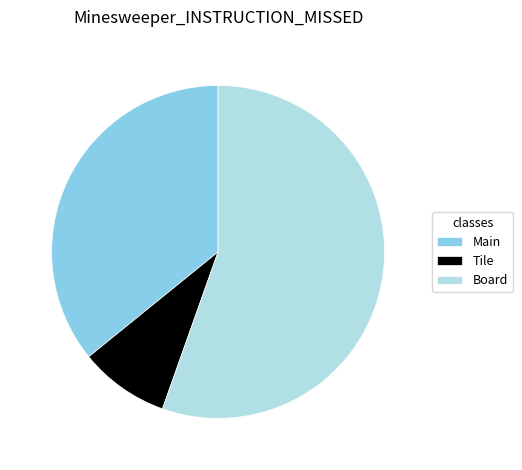

True or false: Board accounts for 55% of the total.

True